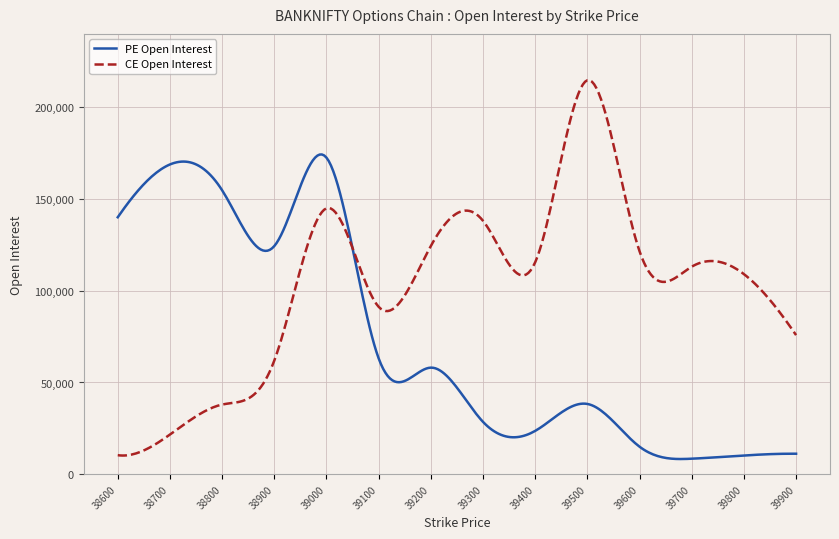

What is the minimum value shown in the chart?

8276.4